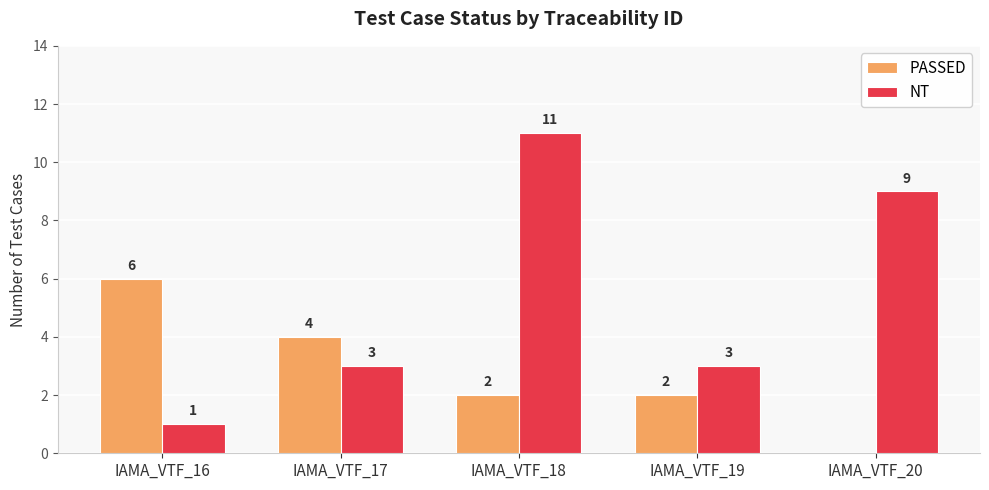

What is the total value across all series at IAMA_VTF_16?

7